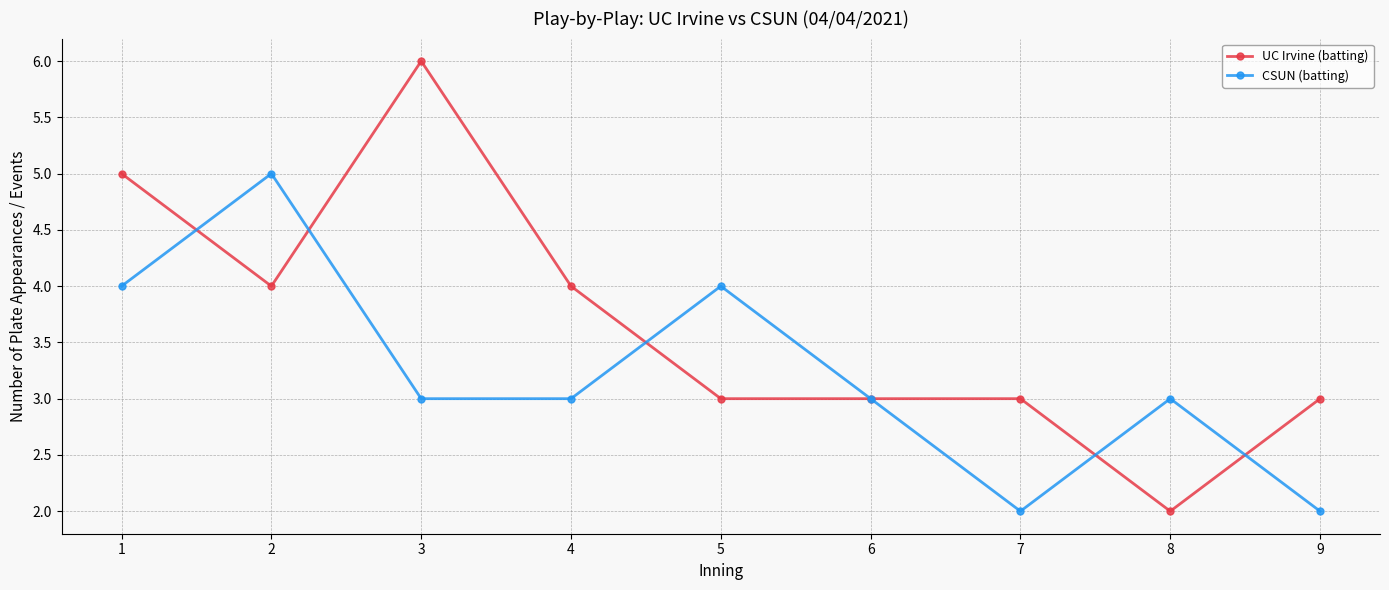

Does the chart have visible grid lines?

Yes